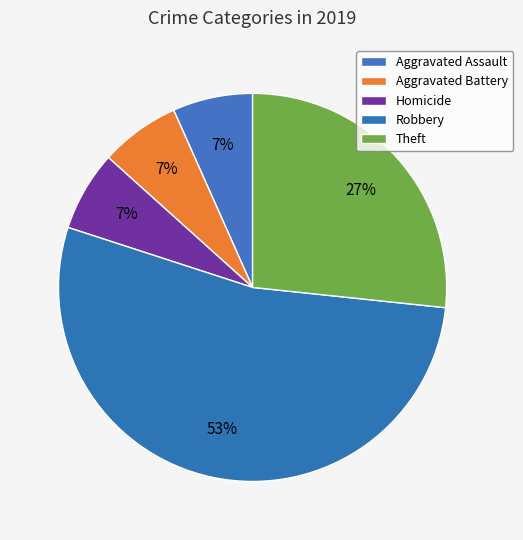

Which has a higher value, Homicide or Theft?

Theft